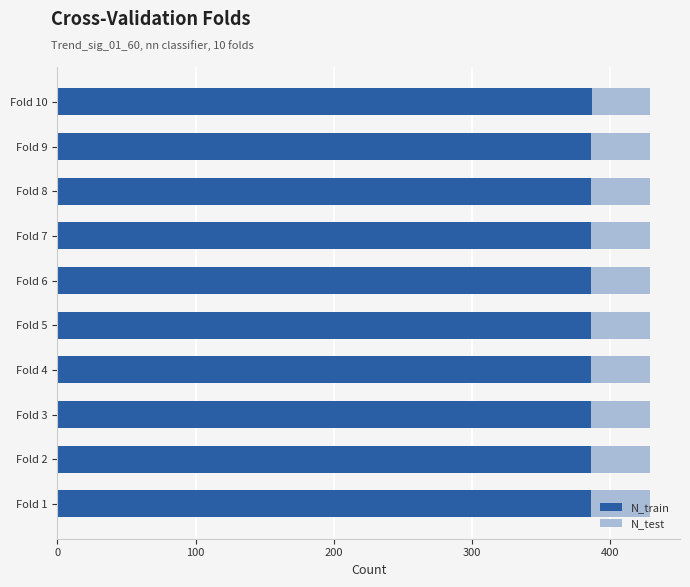

What is the lowest value of the N_train series?

386